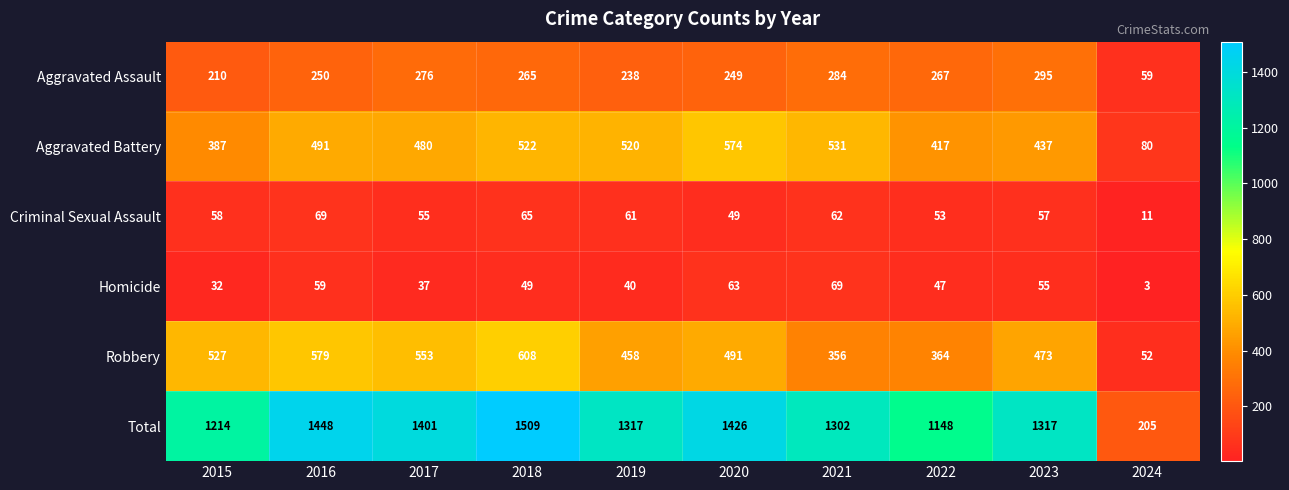

The Total series shows 1426 at 2020. True or false?

True